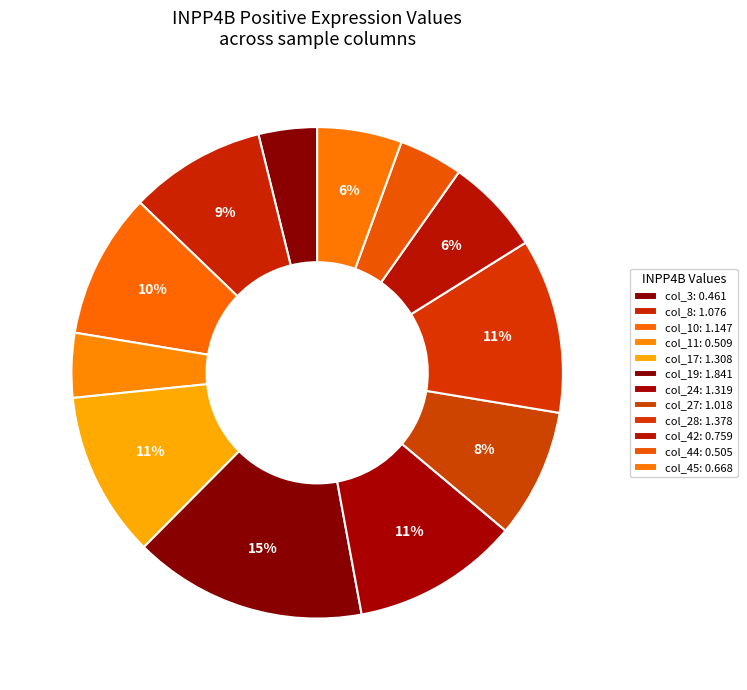

How many segments does this pie chart have?

12